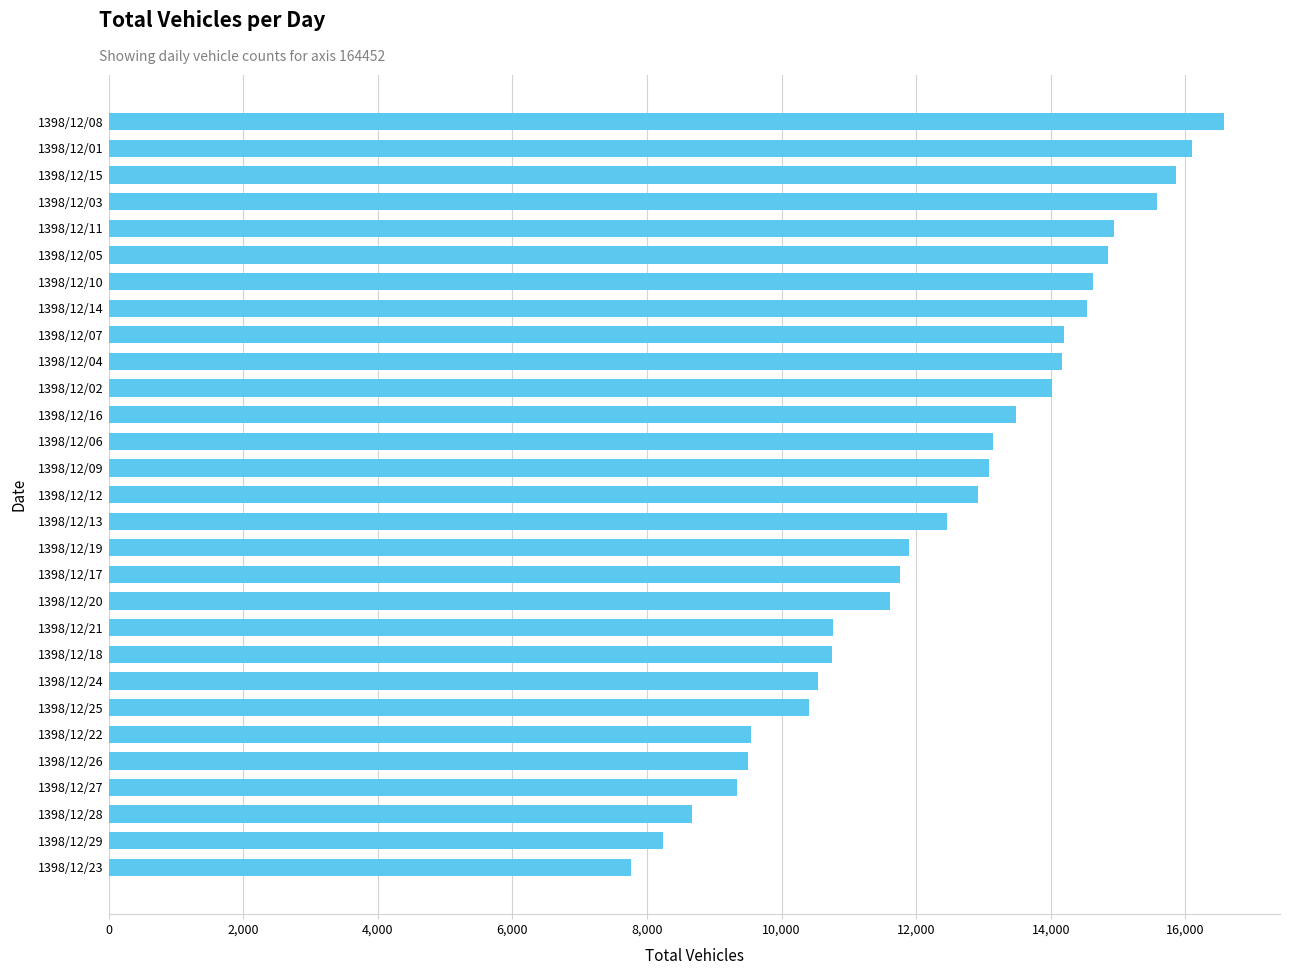

Is it true that the value at 1398/12/21 is 18583?

False